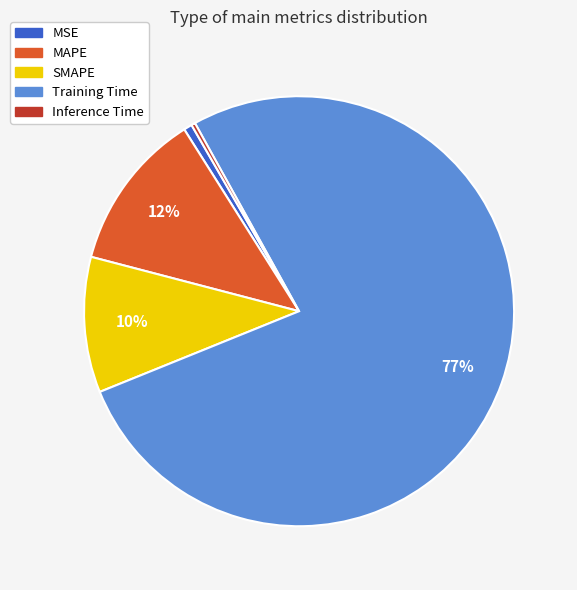

Is it true that Inference Time is 0% of the pie?

True